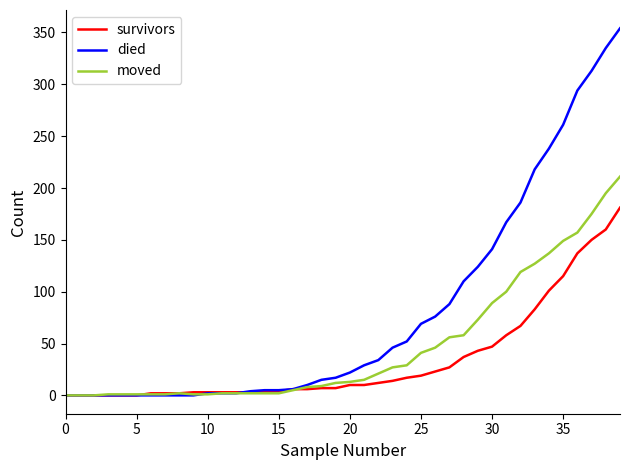

Which series has the largest total across all categories?

died